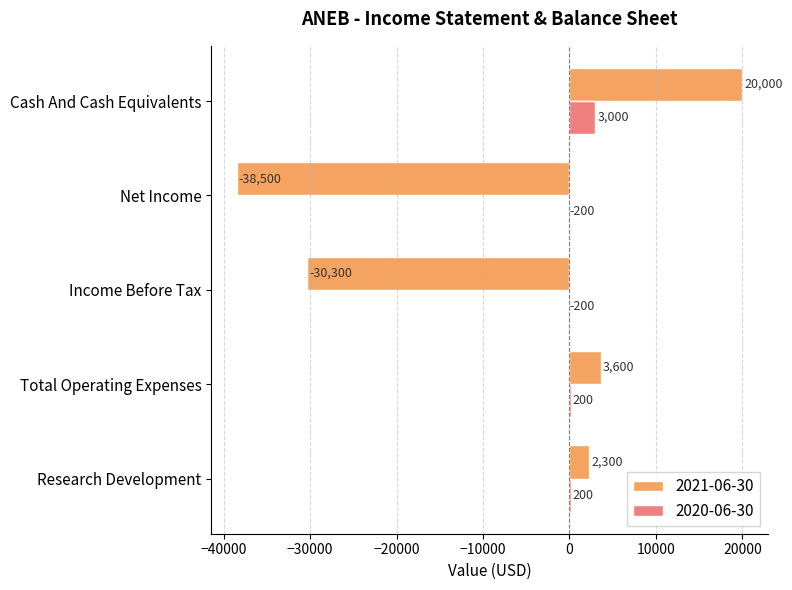

True or false: 2020-06-30 has a value of -200 at Net Income.

True